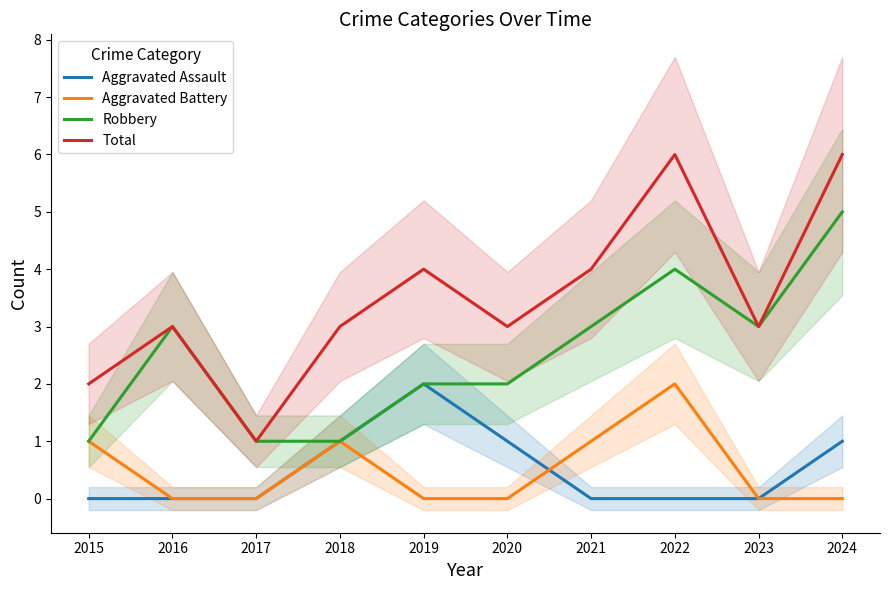

True or false: Aggravated Battery has a value of 0 at 2018.

False